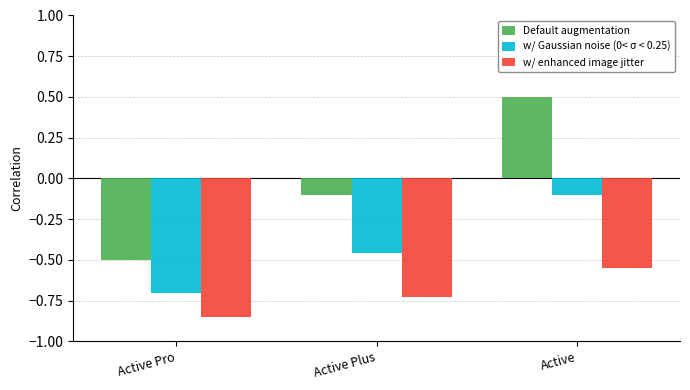

Which series has the largest range (max minus min)?

Default augmentation